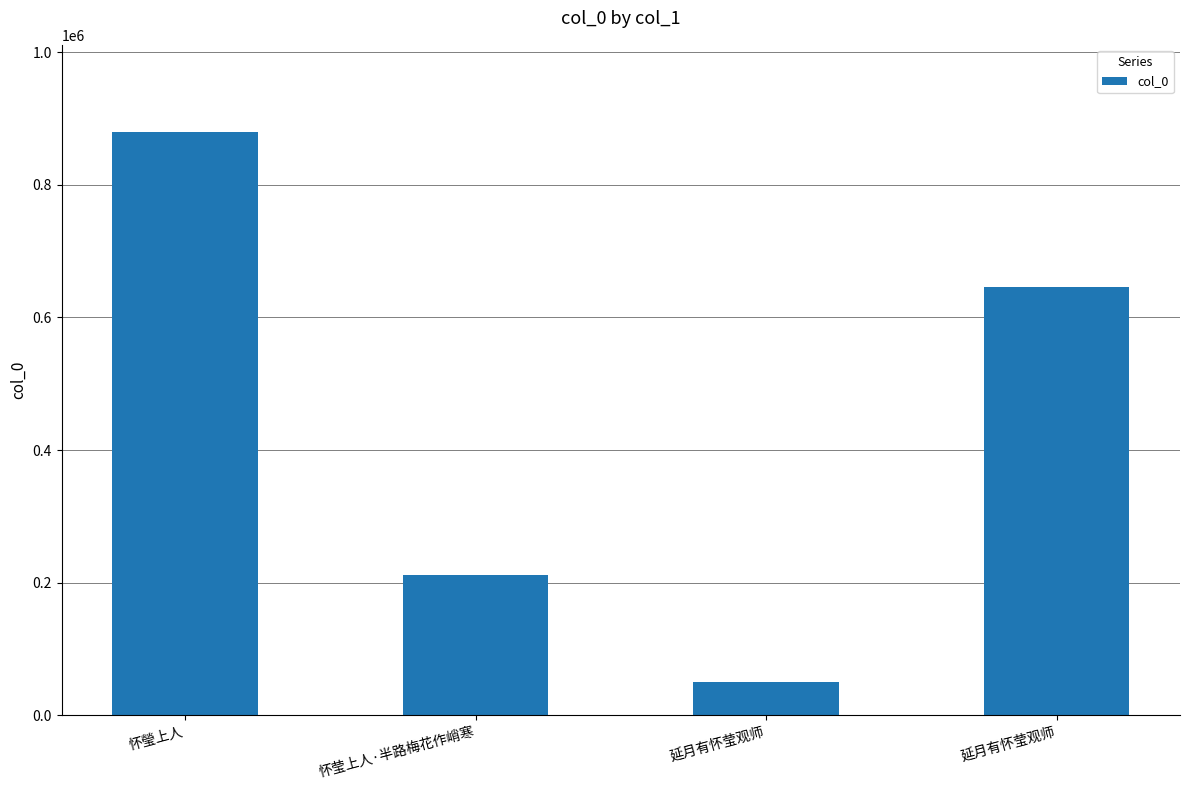

Is it true that the value at 延月有怀莹观师 is 949922?

False